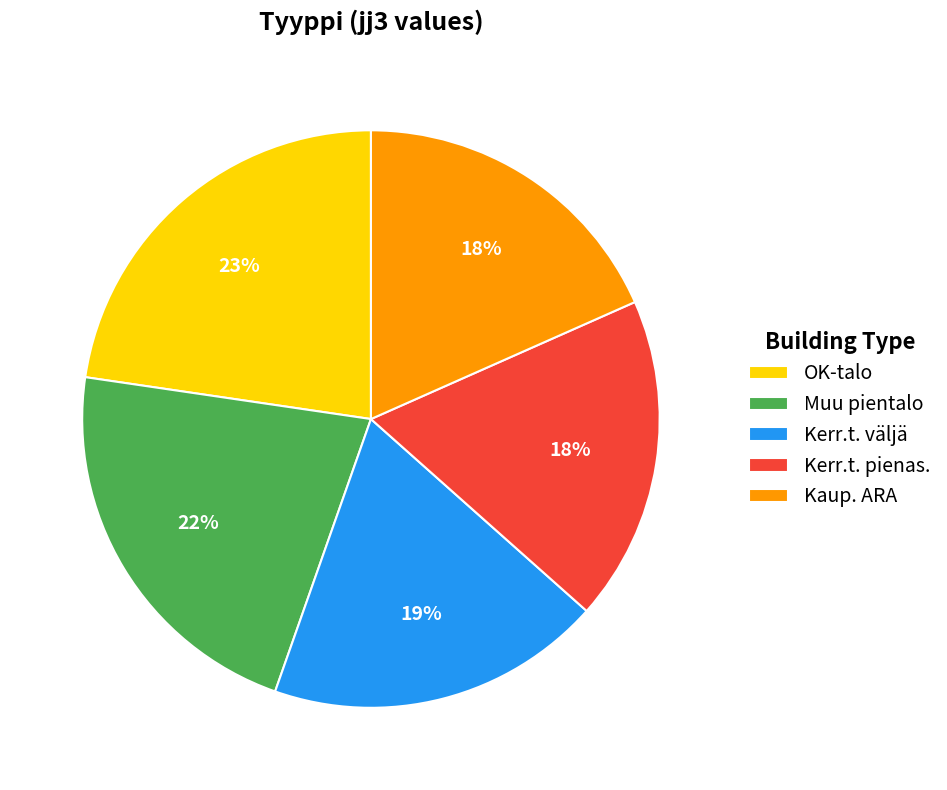

To the nearest percent, what is the average slice percentage?

20%